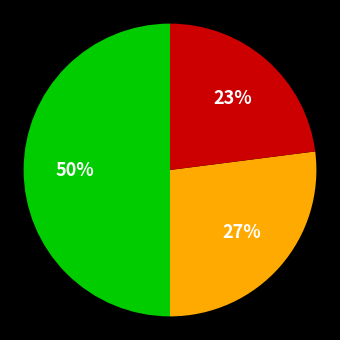

To the nearest percent, what is the average slice percentage?

33%